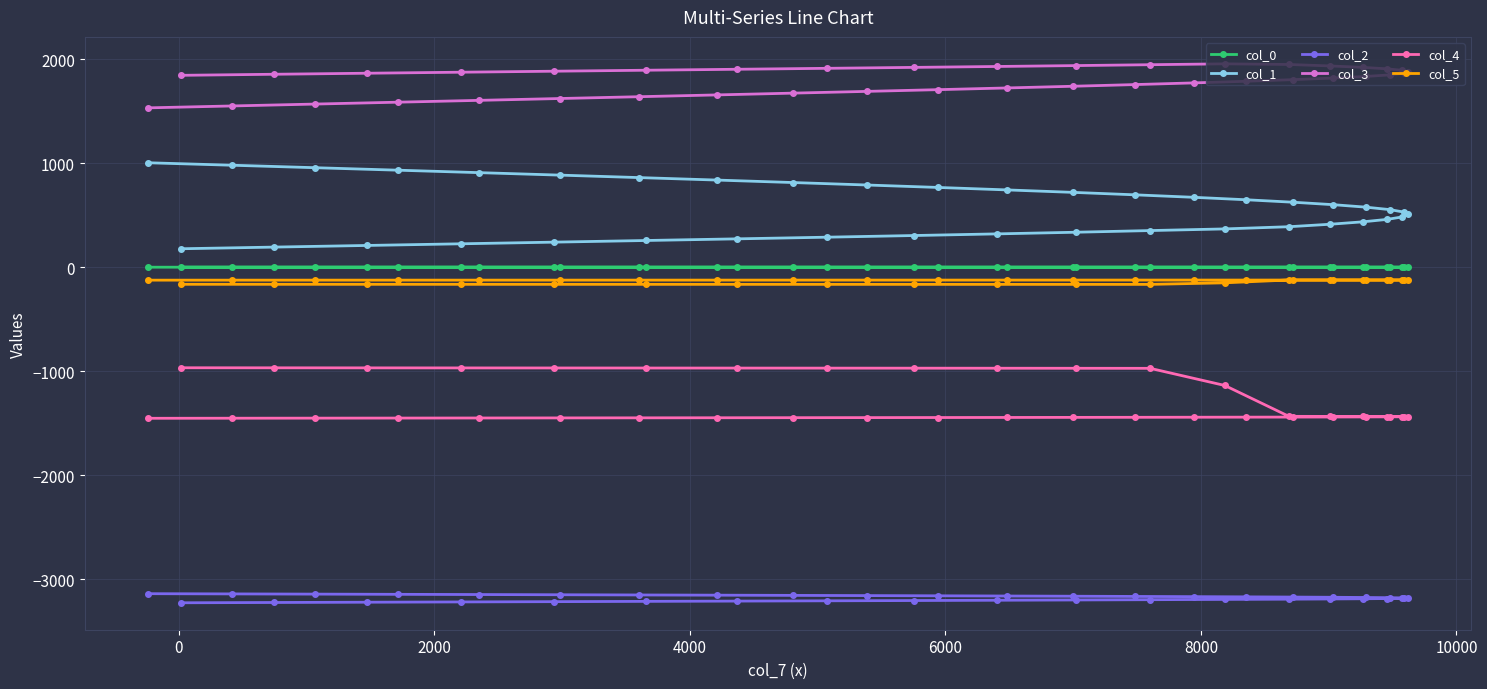

What is the highest value of the col_4 series?

-966.3